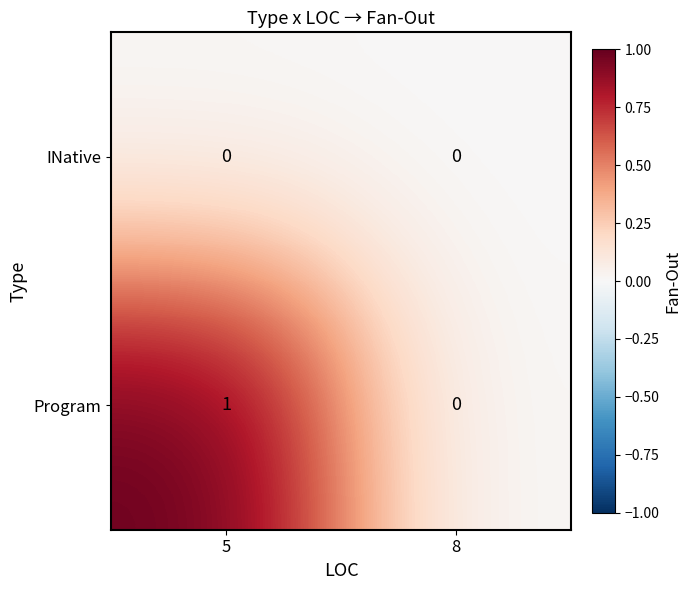

Reading right to left, transcribe all the data shown in this chart.

INative: 0	0
Program: 0	1